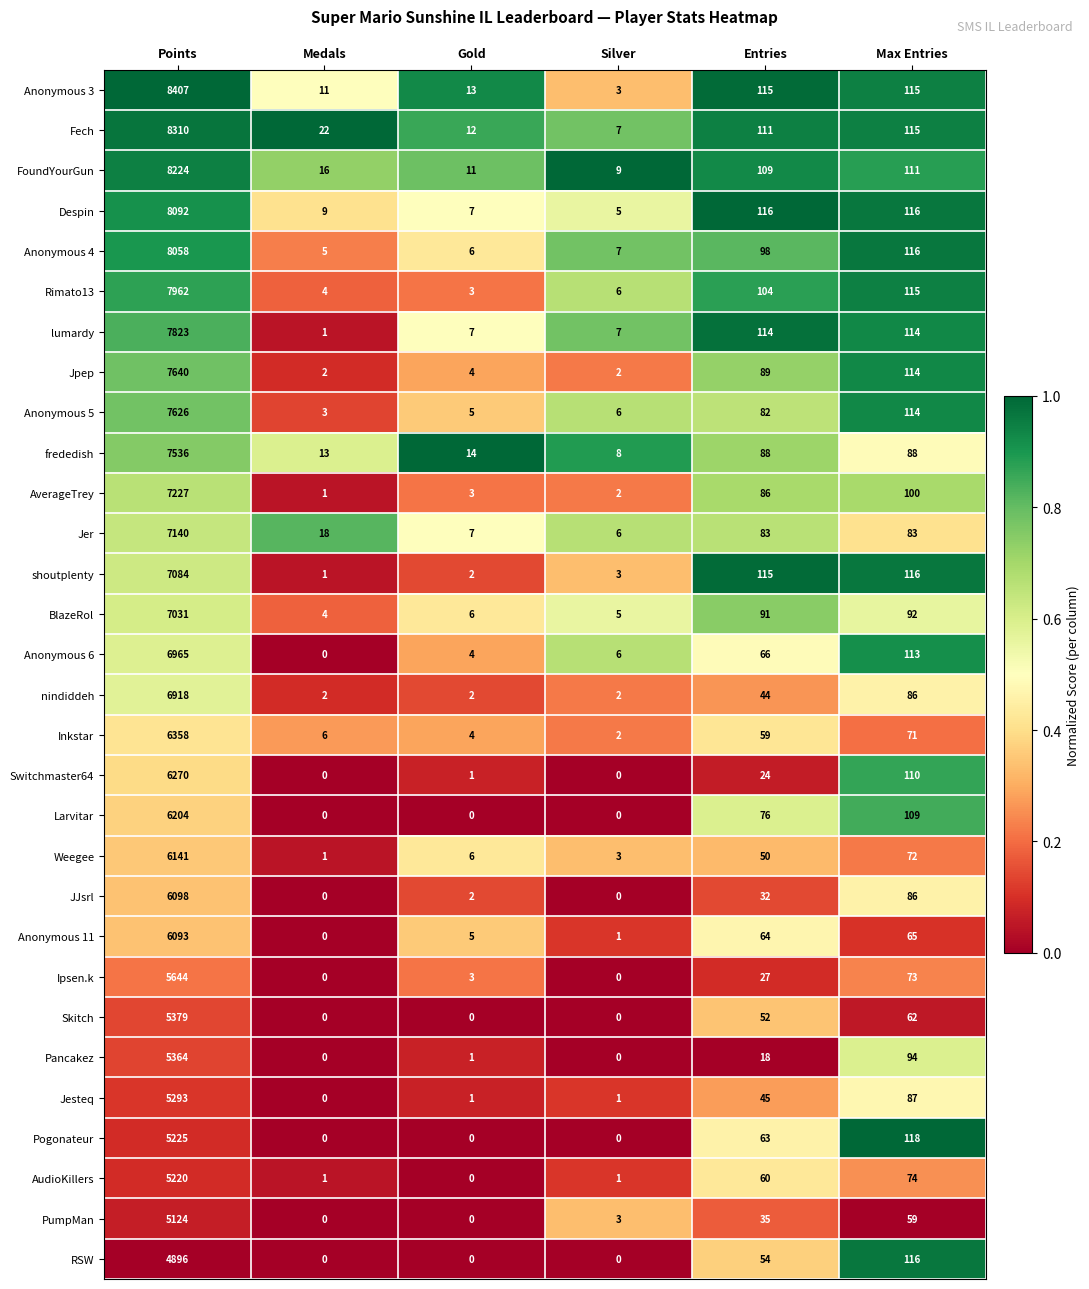

Read the Anonymous 6 value at Max Entries.

113